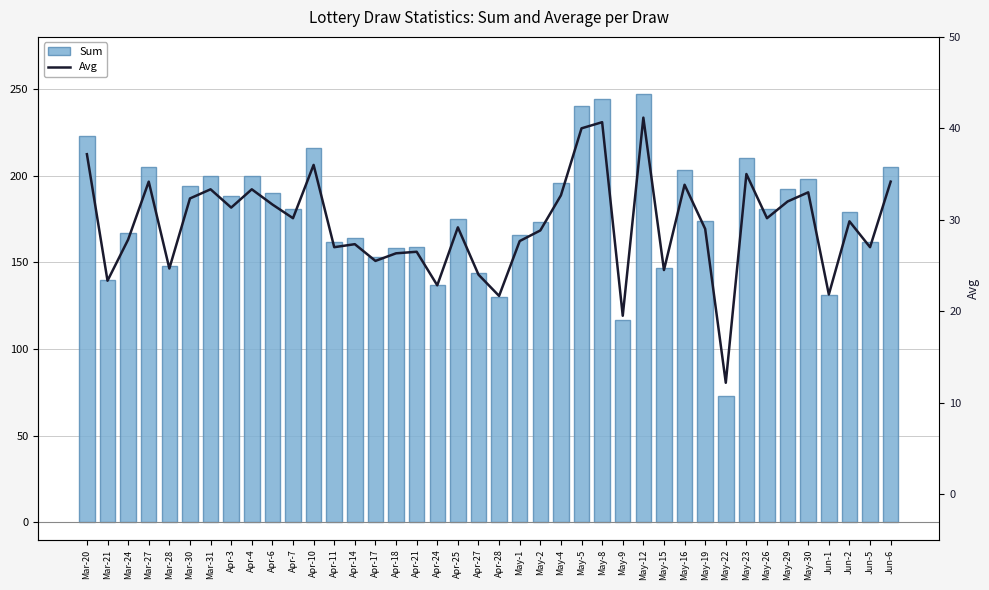

At which category is the sum across all series the highest?

May-12